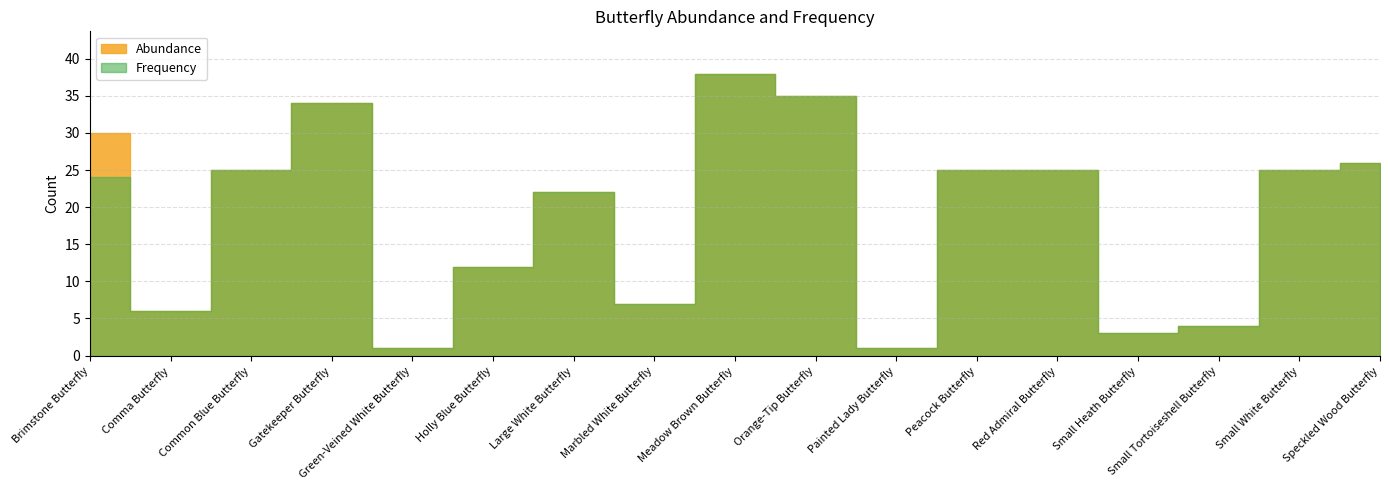

True or false: Frequency has a value of 1 at Green-Veined White Butterfly.

True